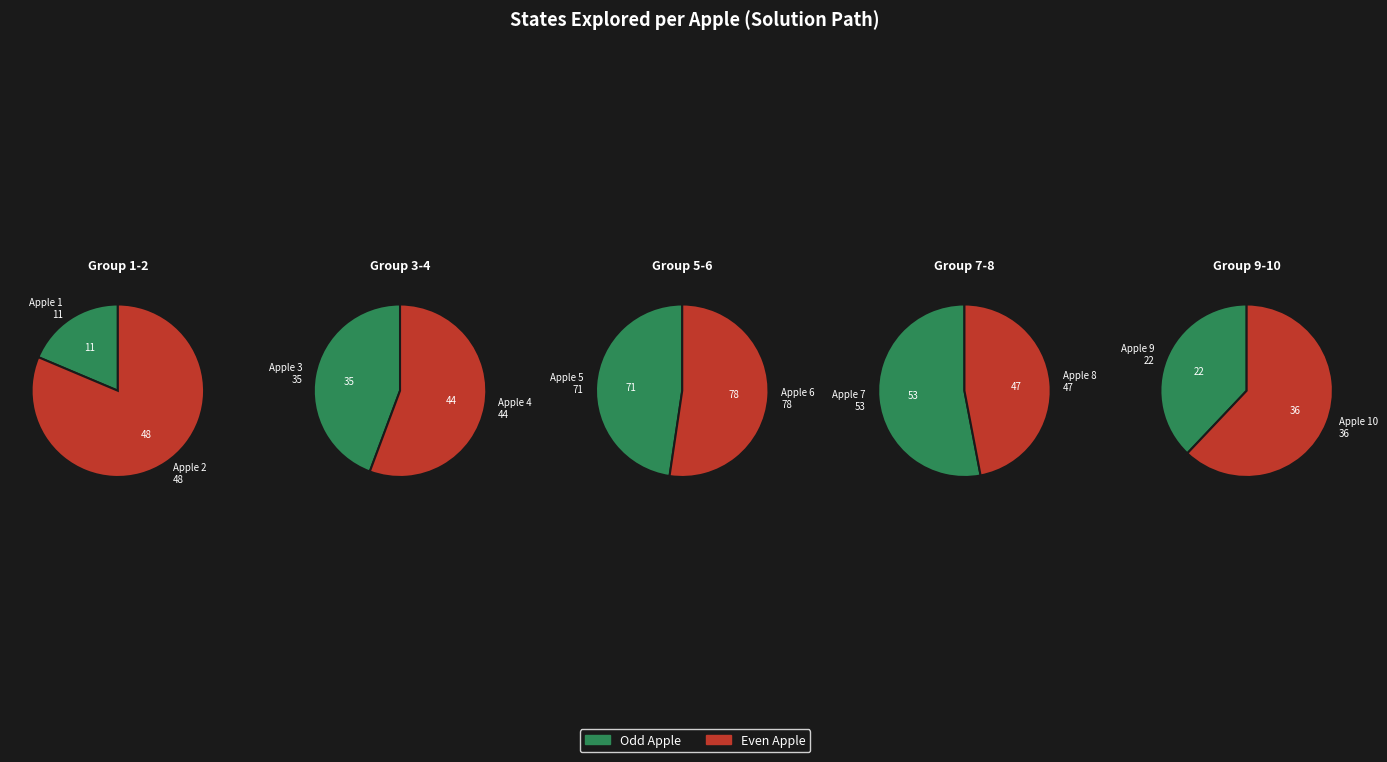

Rank the categories by value from highest to lowest.

Apple 6, Apple 5, Apple 7, Apple 2, Apple 8, Apple 4, Apple 10, Apple 3, Apple 9, Apple 1